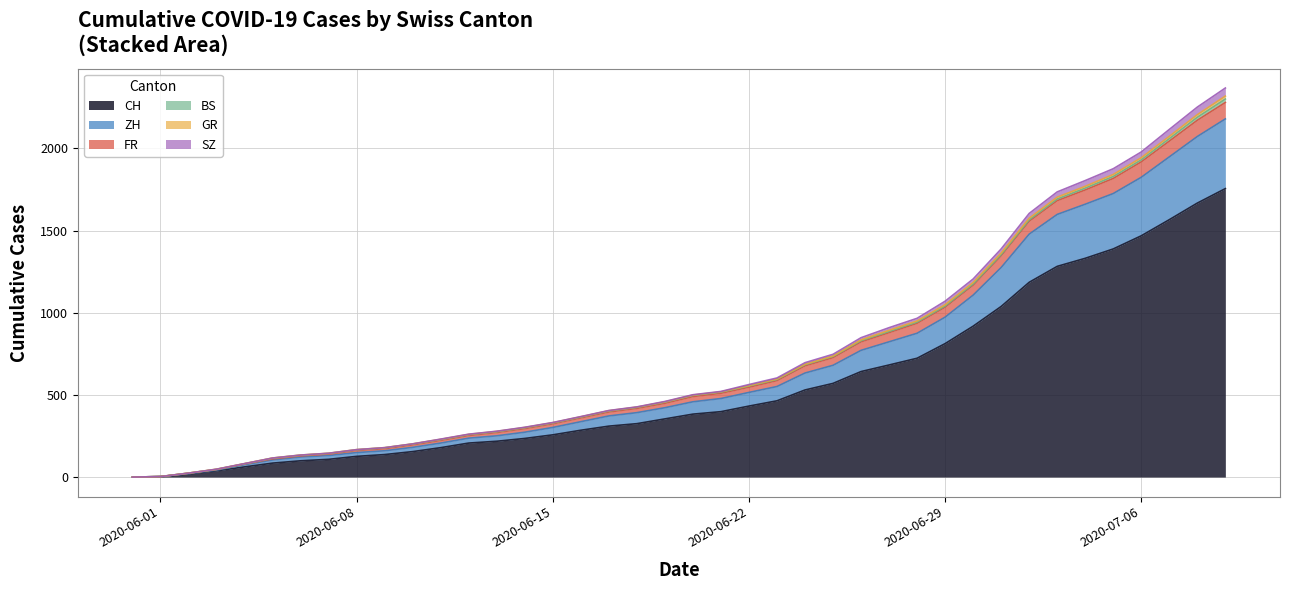

The SZ series shows 1229 at 2020-06-25. True or false?

False